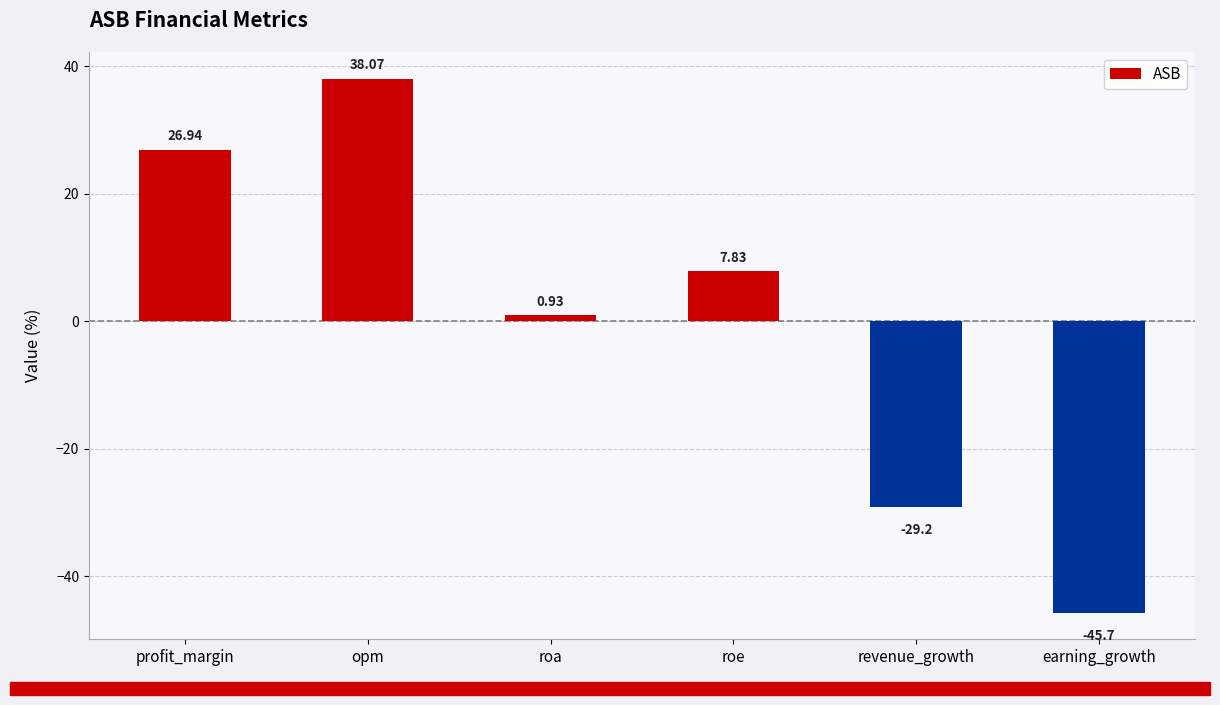

Are the bars horizontal?

No